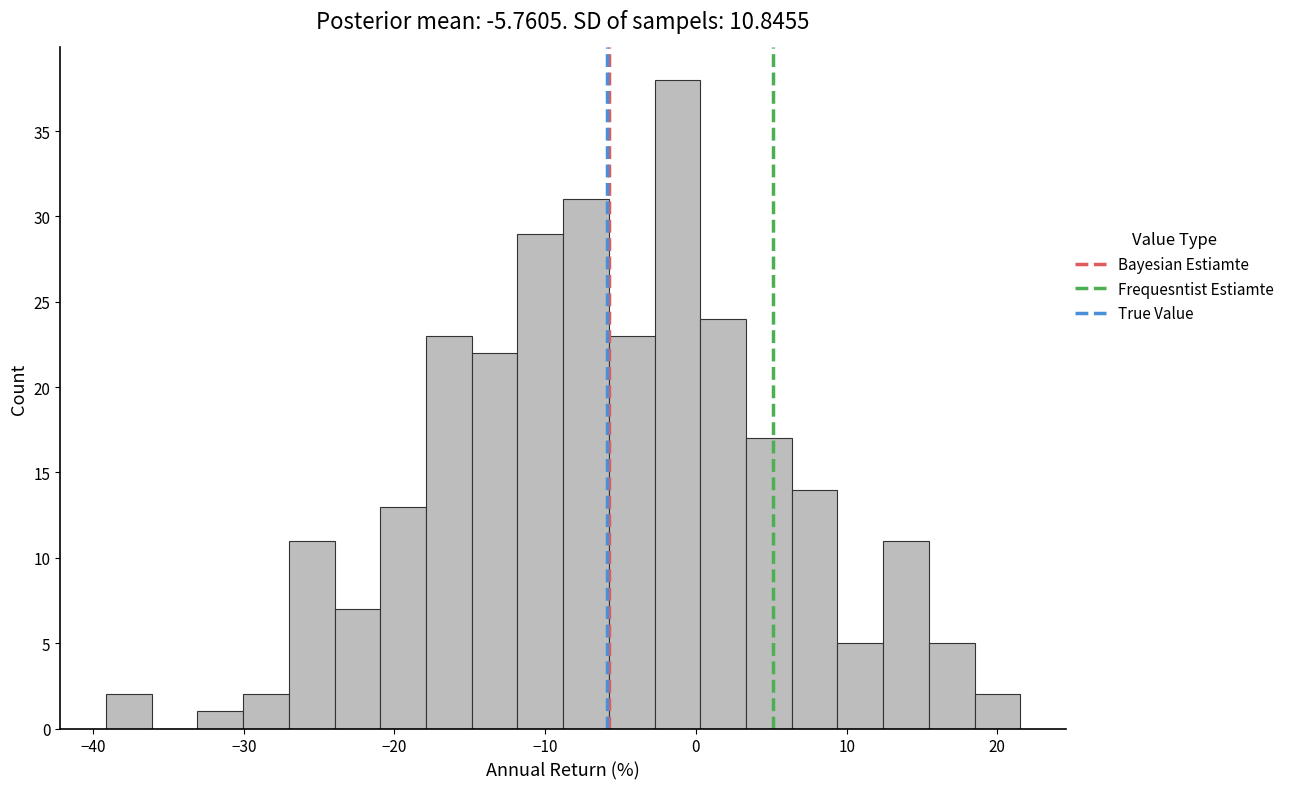

Around what value on the x-axis is the tallest bar? Give the approximate position of its centre, as read against the axis.

-1